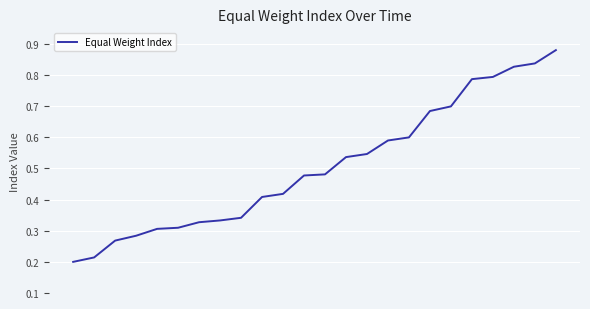

Reading right to left, extract all data points from this chart.

0.9	0.8	0.8	0.8	0.8	0.7	0.7	0.6	0.6	0.5	0.5	0.5	0.5	0.4	0.4	0.3	0.3	0.3	0.3	0.3	0.3	0.3	0.2	0.2